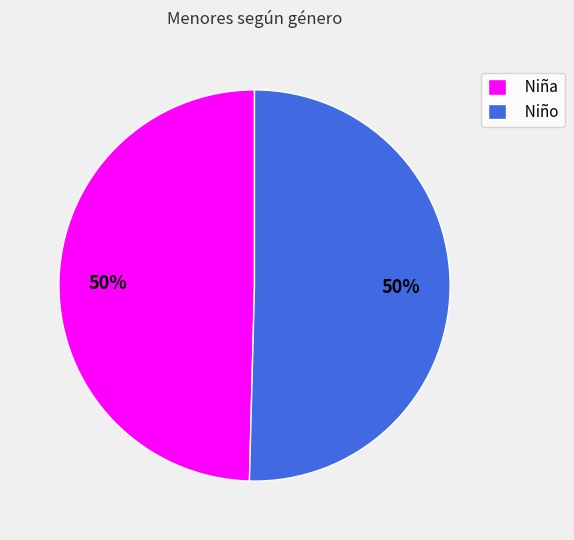

To the nearest percent, what is the average slice percentage?

50%